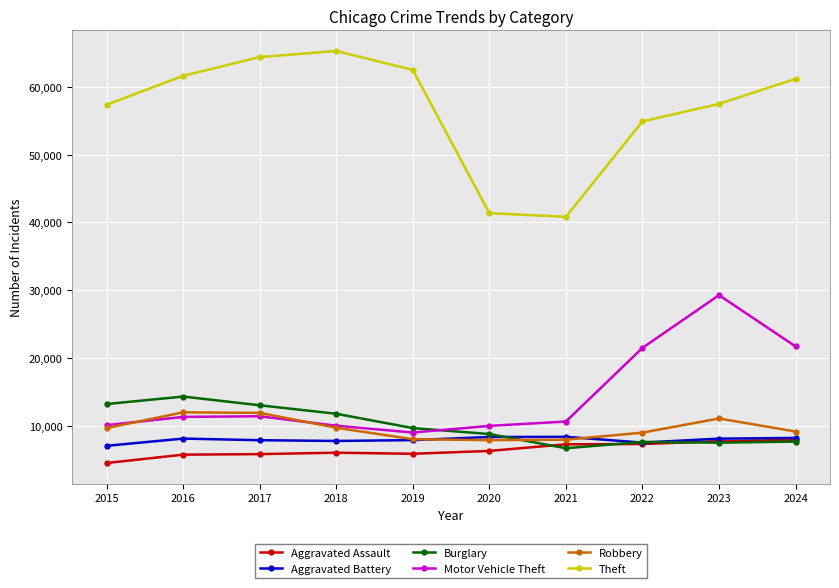

Between 2019 and 2021, which series saw the biggest shift?

Theft